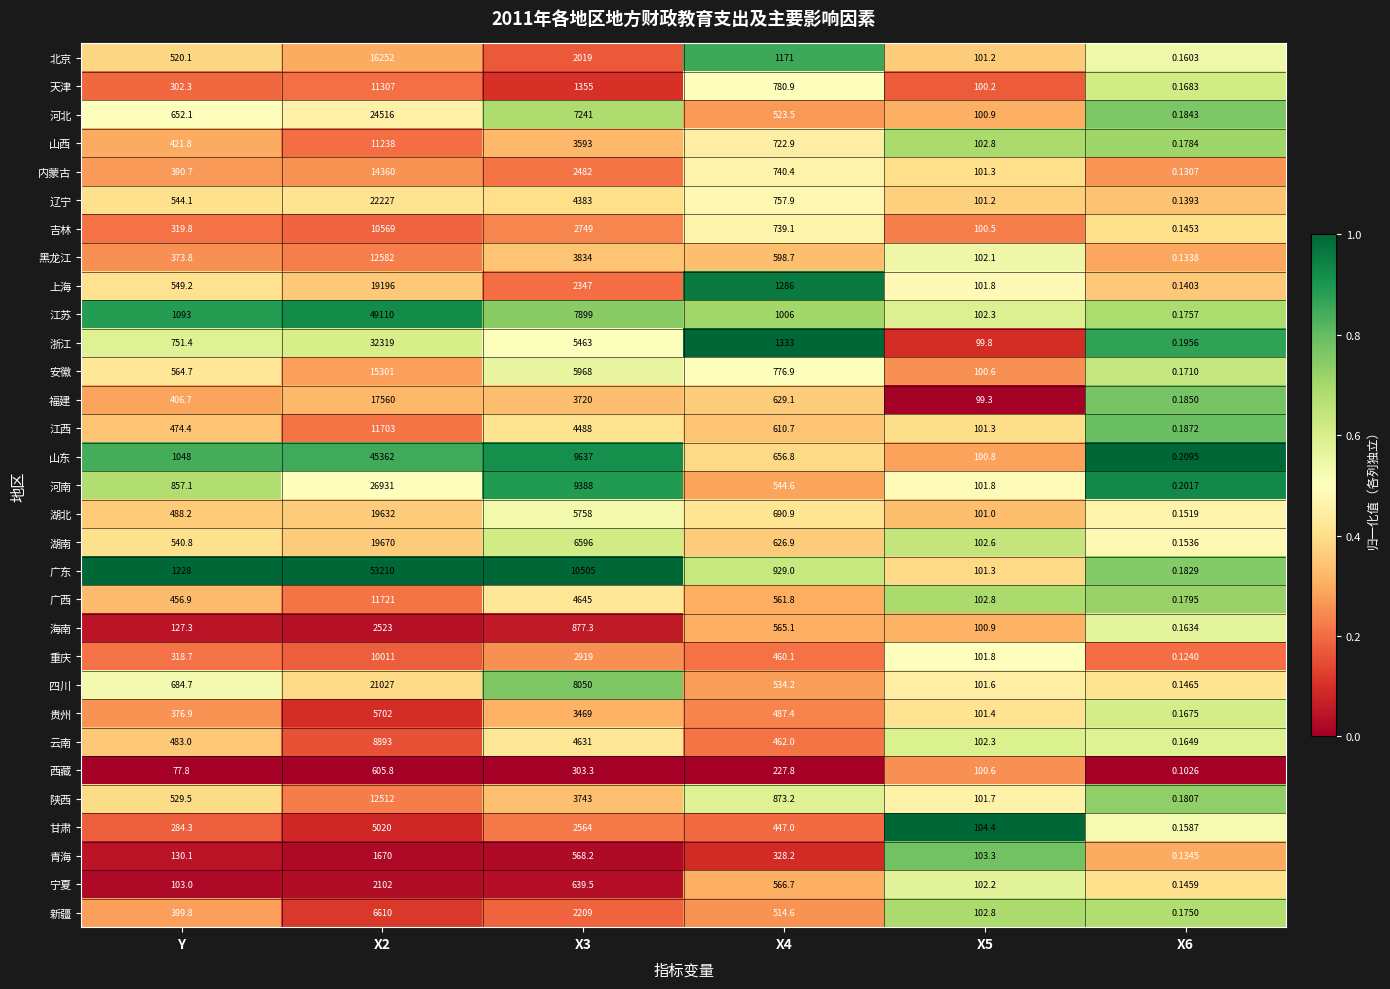

Which series changed the most between X2 and X6?

广东